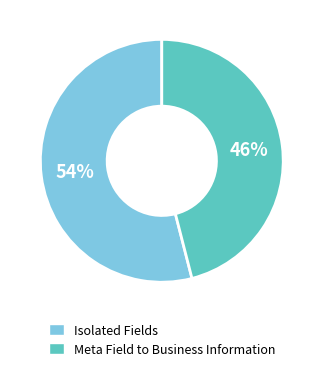

To the nearest percent, what is the difference between the largest and smallest slice percentages?

8%